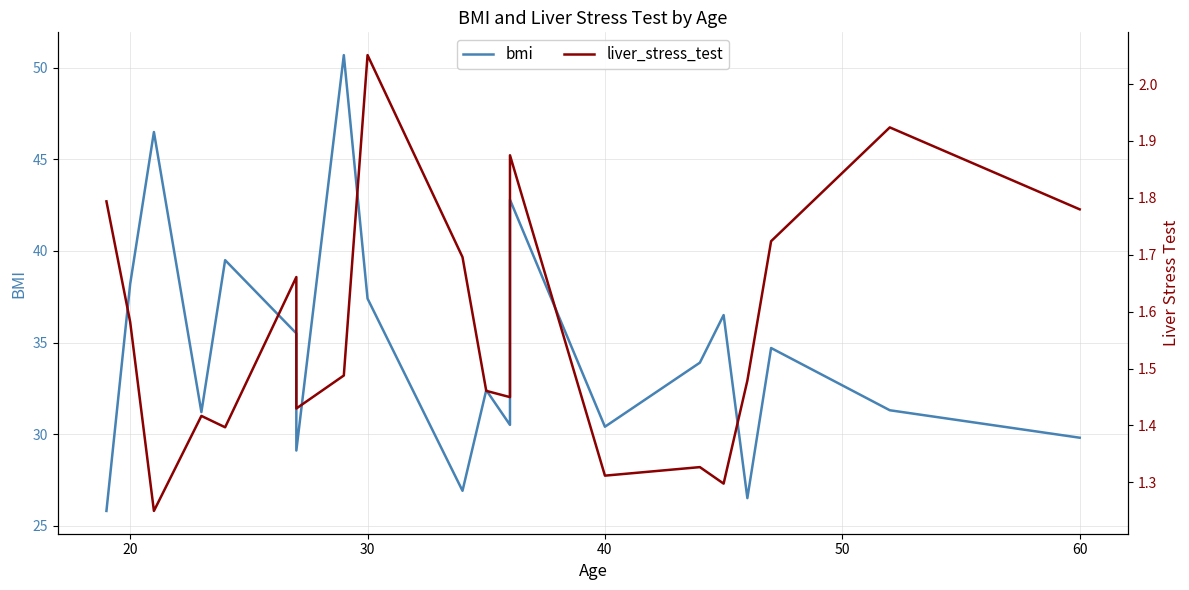

At how many categories does at least one series exceed 4?

20